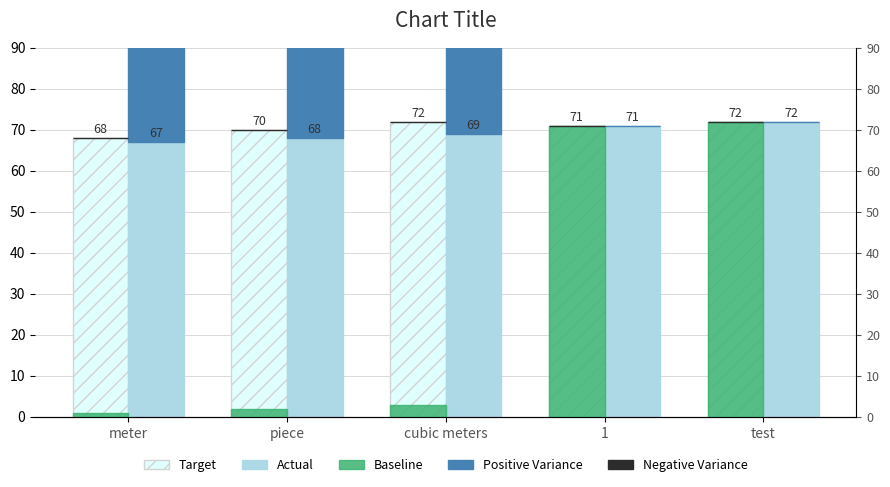

Which series has the largest total across all categories?

Target